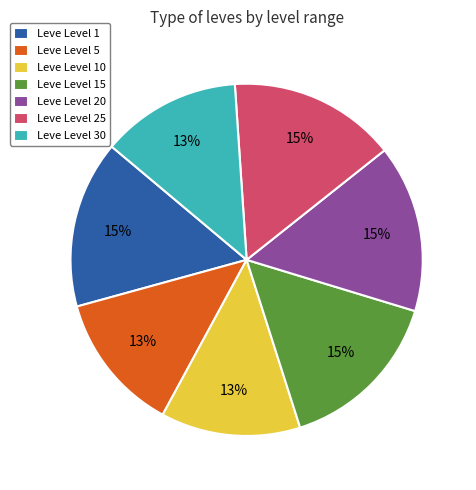

The Leve Level 30 slice represents 21% of the pie. True or false?

False